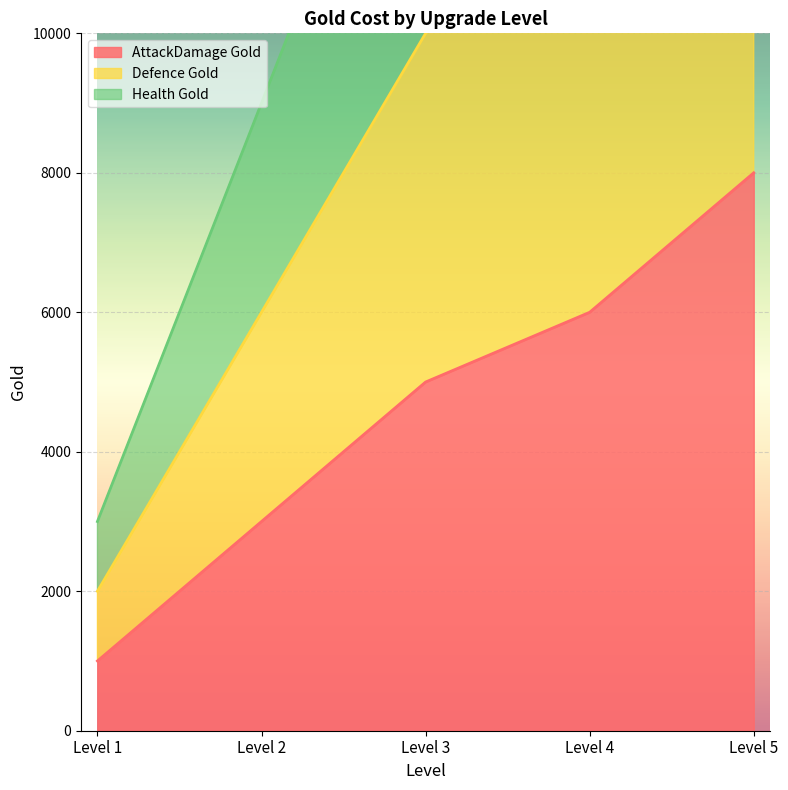

Does the chart display data point markers on the line(s)?

No